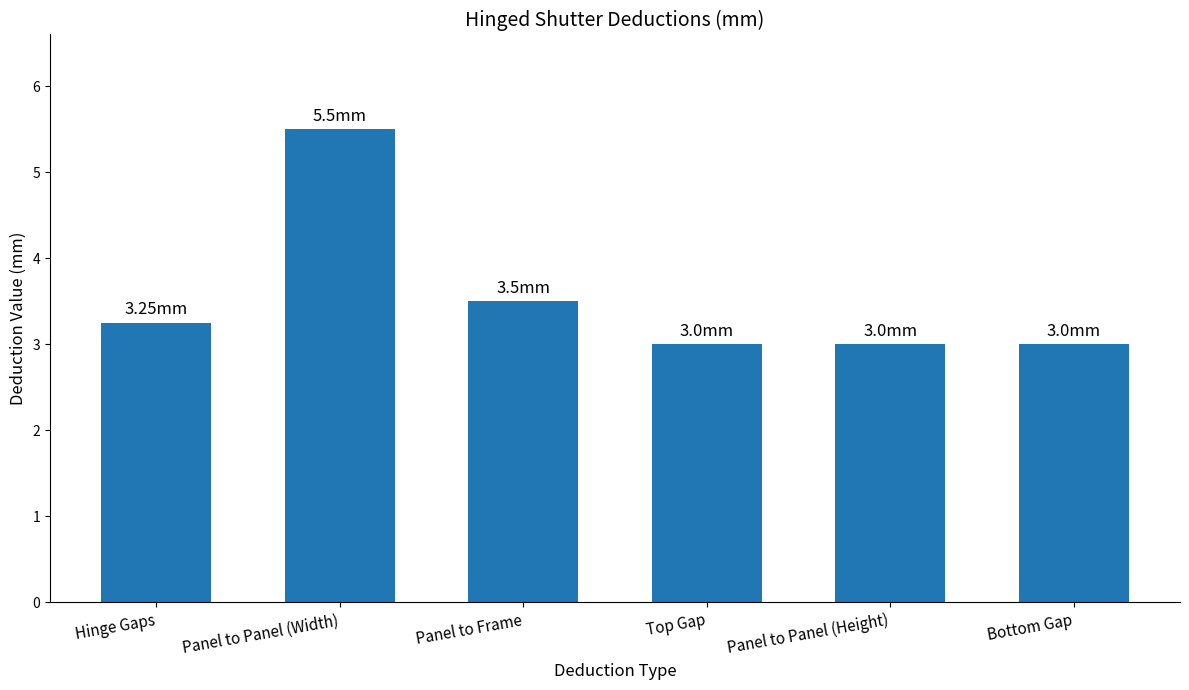

What is the ratio of the value at Panel to Panel (Width) to the value at Panel to Frame?

1.6